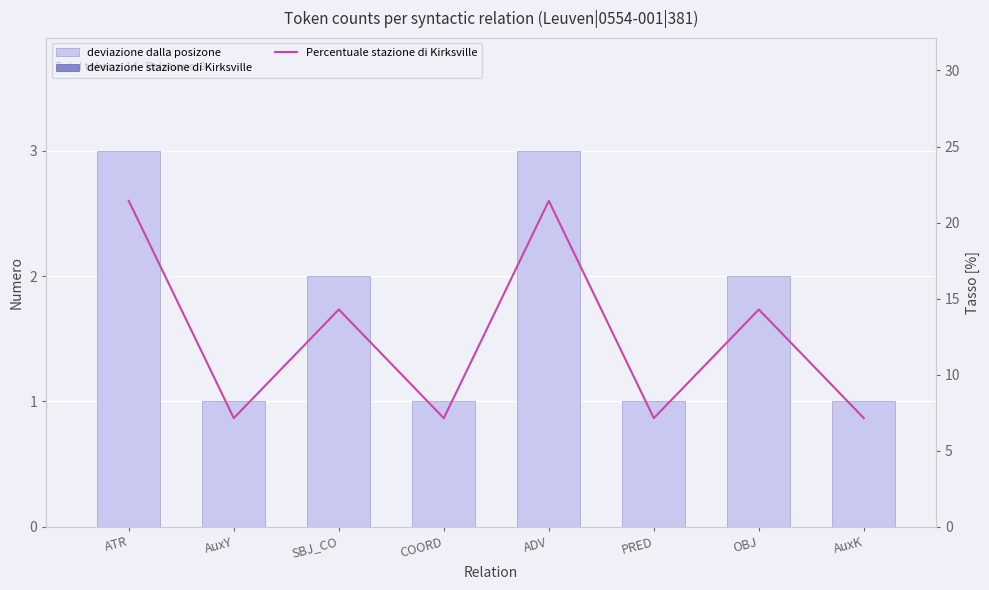

Count the number of data series in this chart.

2